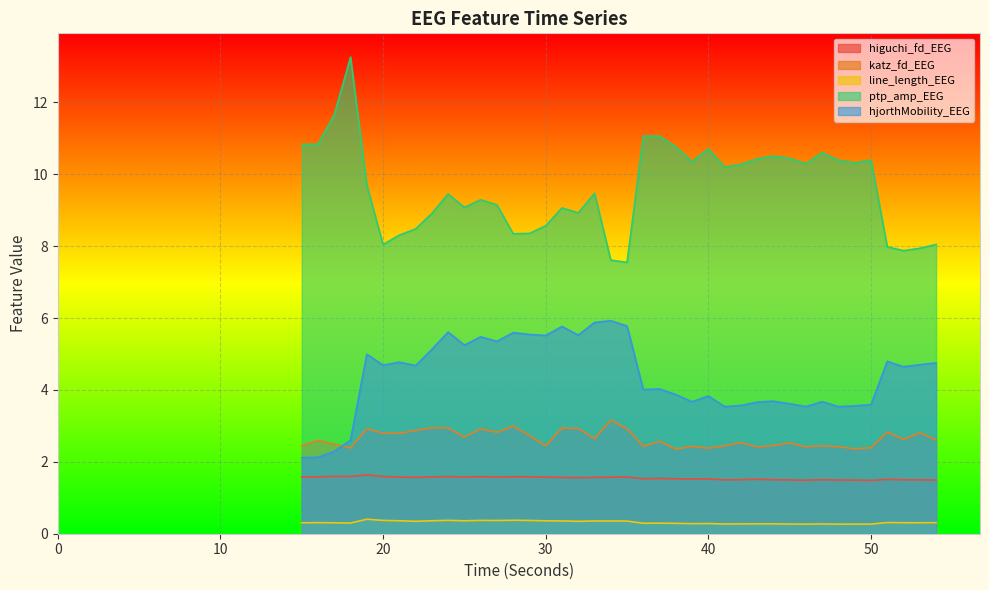

What is the value of the line_length_EEG point at the 16th from the left?

0.4